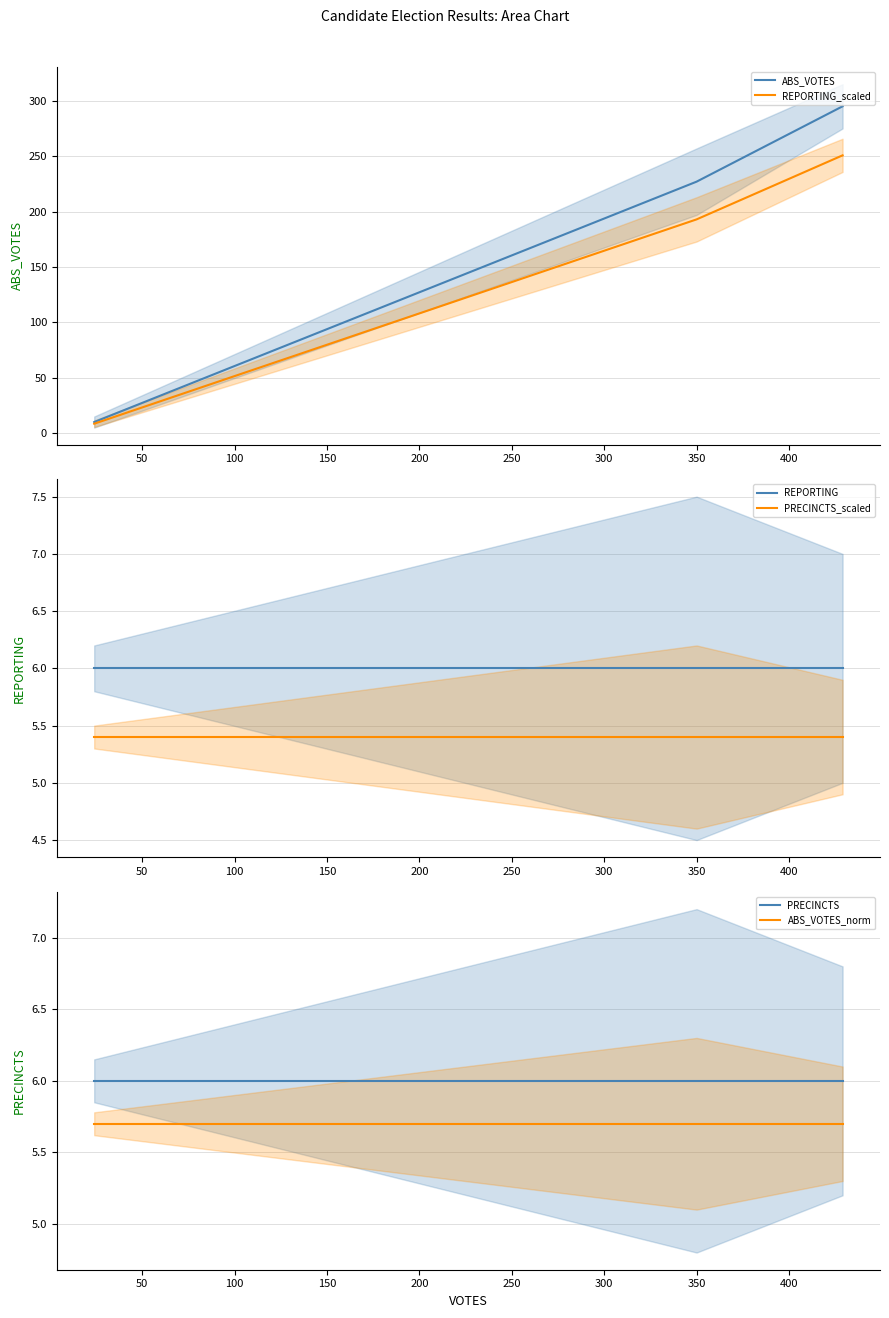

What is the highest value of the ABS_VOTES series?

295.0